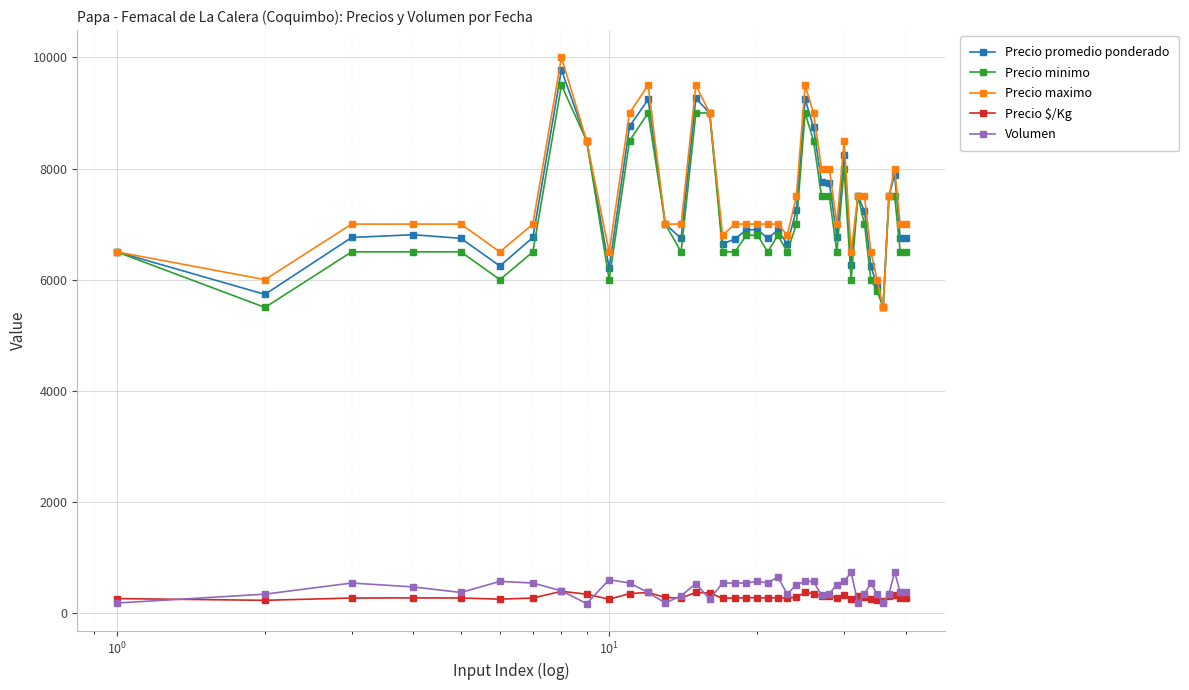

What is the minimum value for Volumen?

170